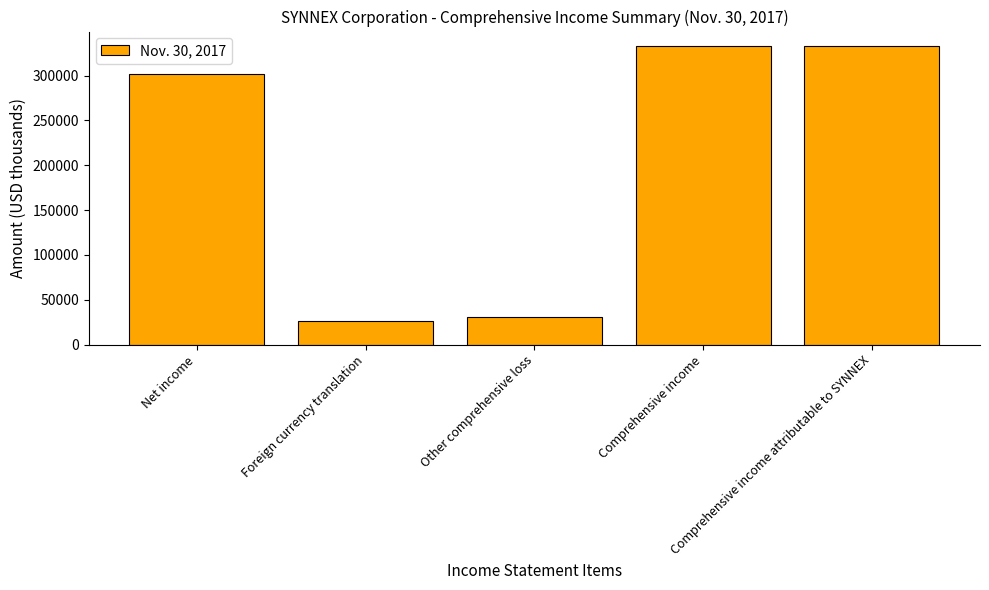

What is the sum of all values?

1023520